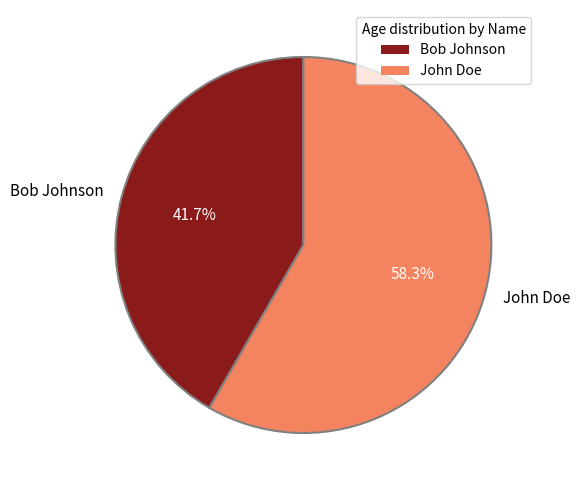

How much of the chart is everything except John Doe?

41.7%